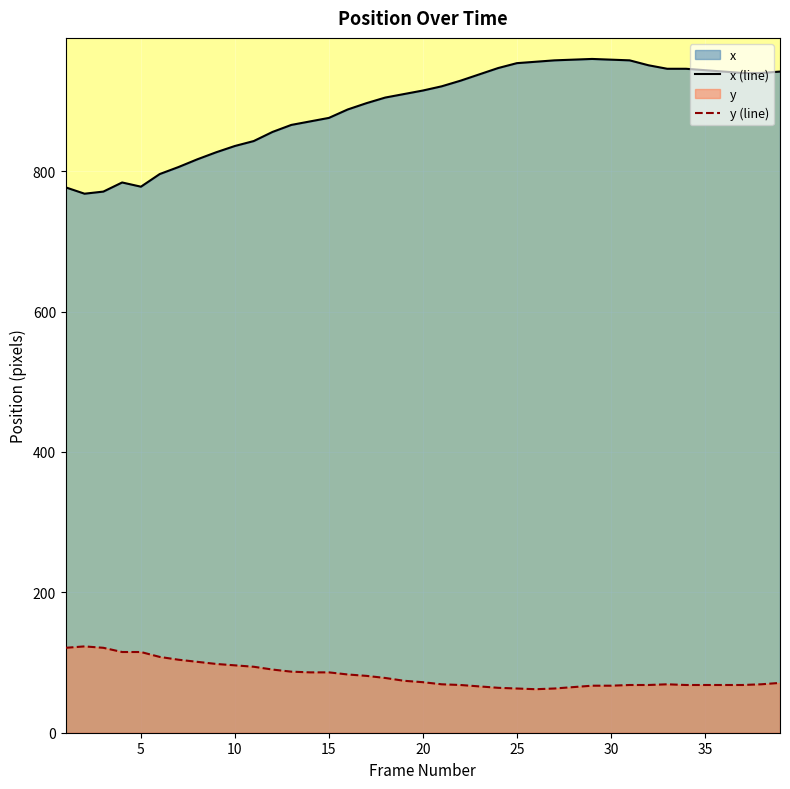

Does the chart display data point markers on the line(s)?

No